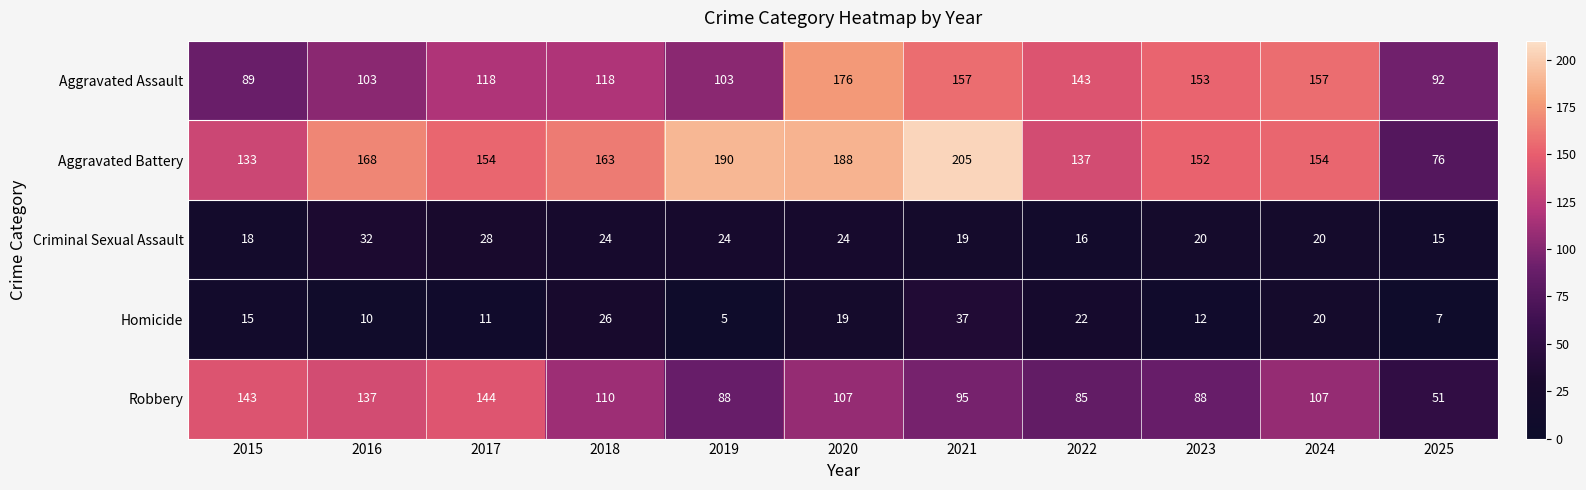

Which series has the largest total across all categories?

Aggravated Battery